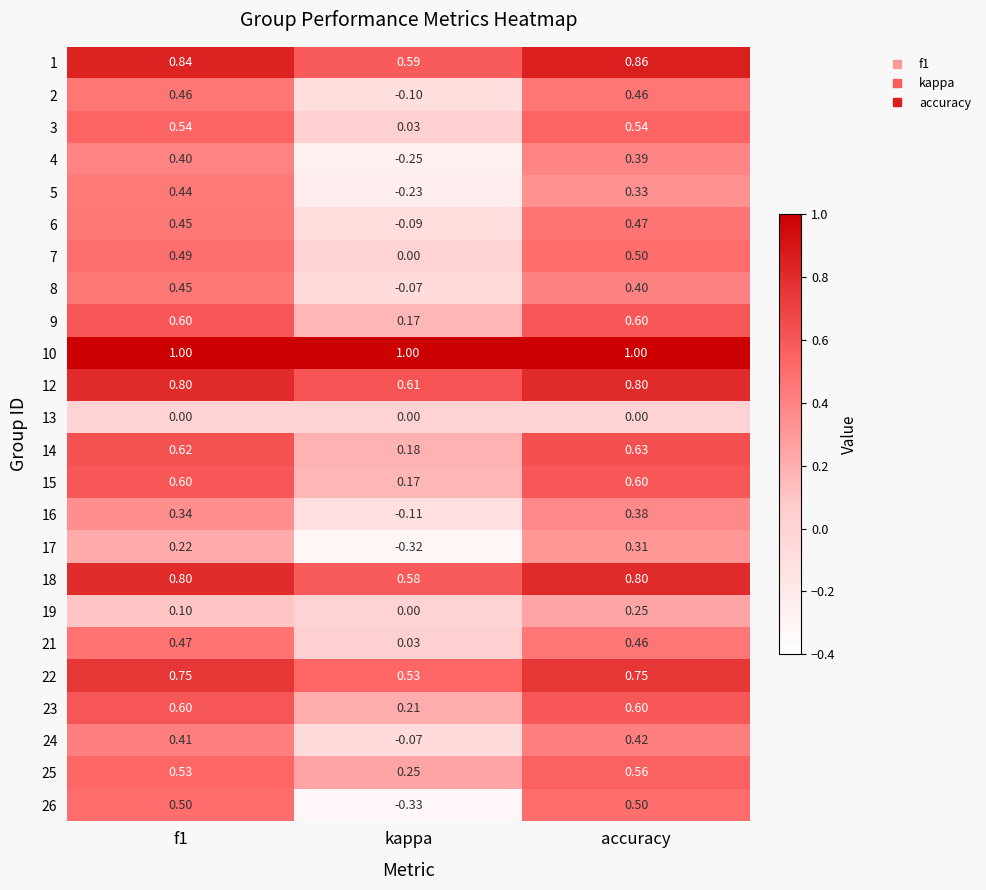

At how many categories does at least one series exceed 0?

3